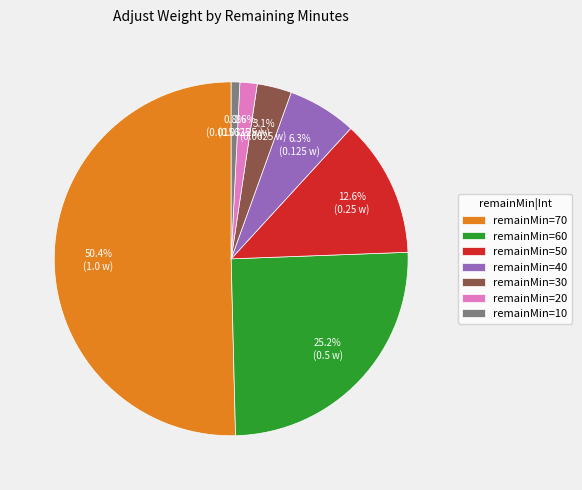

Rank the categories by value from highest to lowest.

remainMin=70, remainMin=60, remainMin=50, remainMin=40, remainMin=30, remainMin=20, remainMin=10